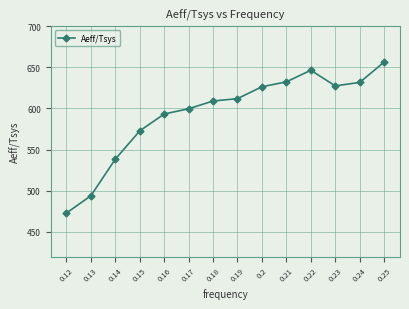

Where is the data nearest to the value 564?

0.15